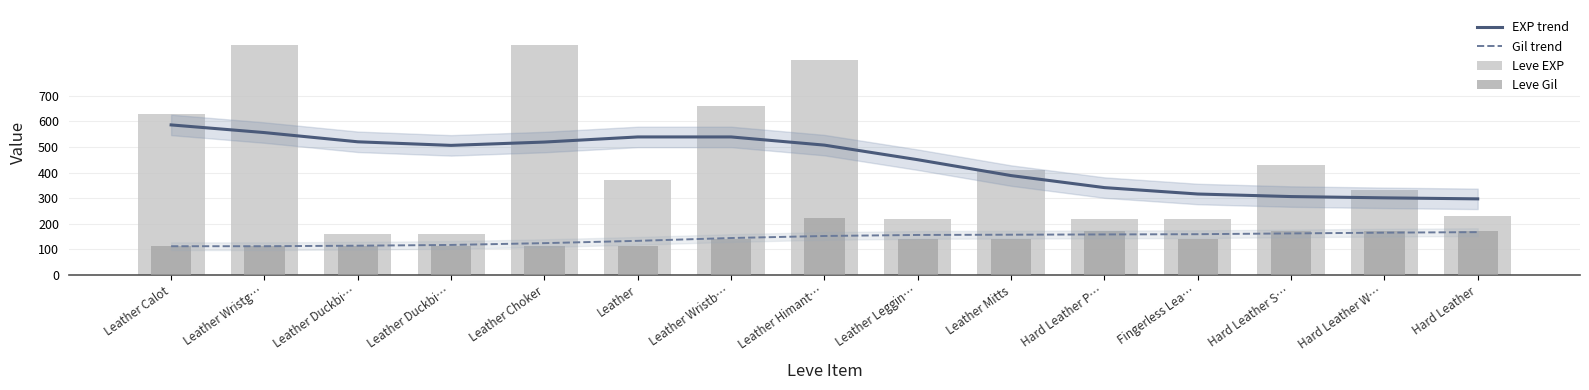

What is the maximum value for EXP trend?

586